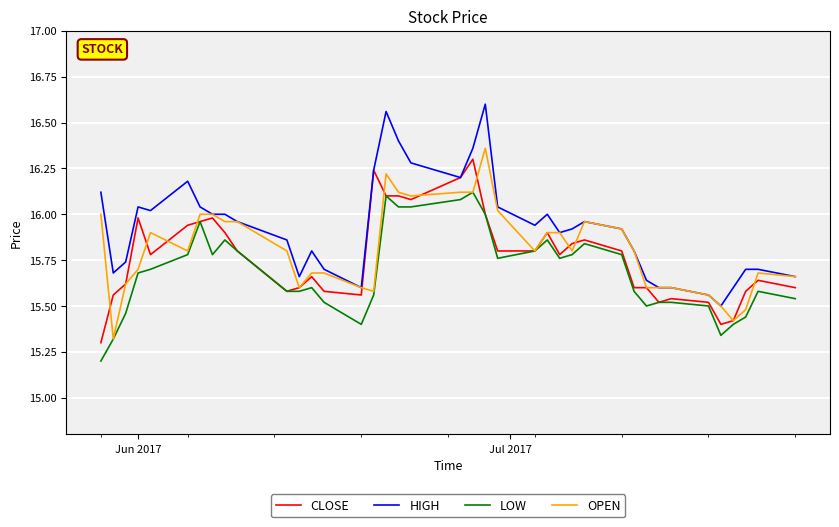

What is the maximum value for CLOSE?

16.3